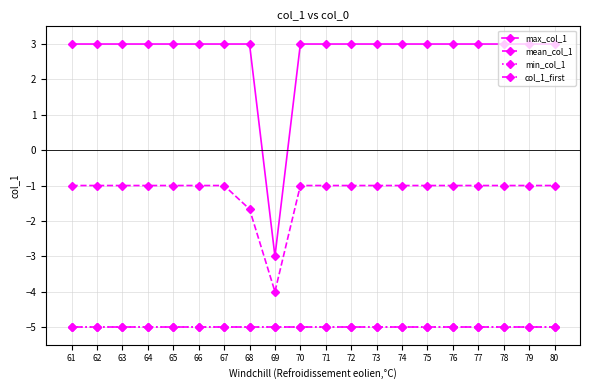

At 80, list the series in order from smallest to largest.

min_col_1, col_1_first, mean_col_1, max_col_1